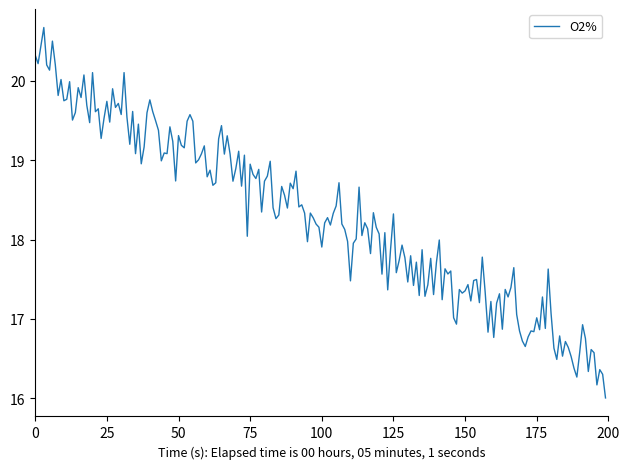

What is the greatest value displayed?

20.7